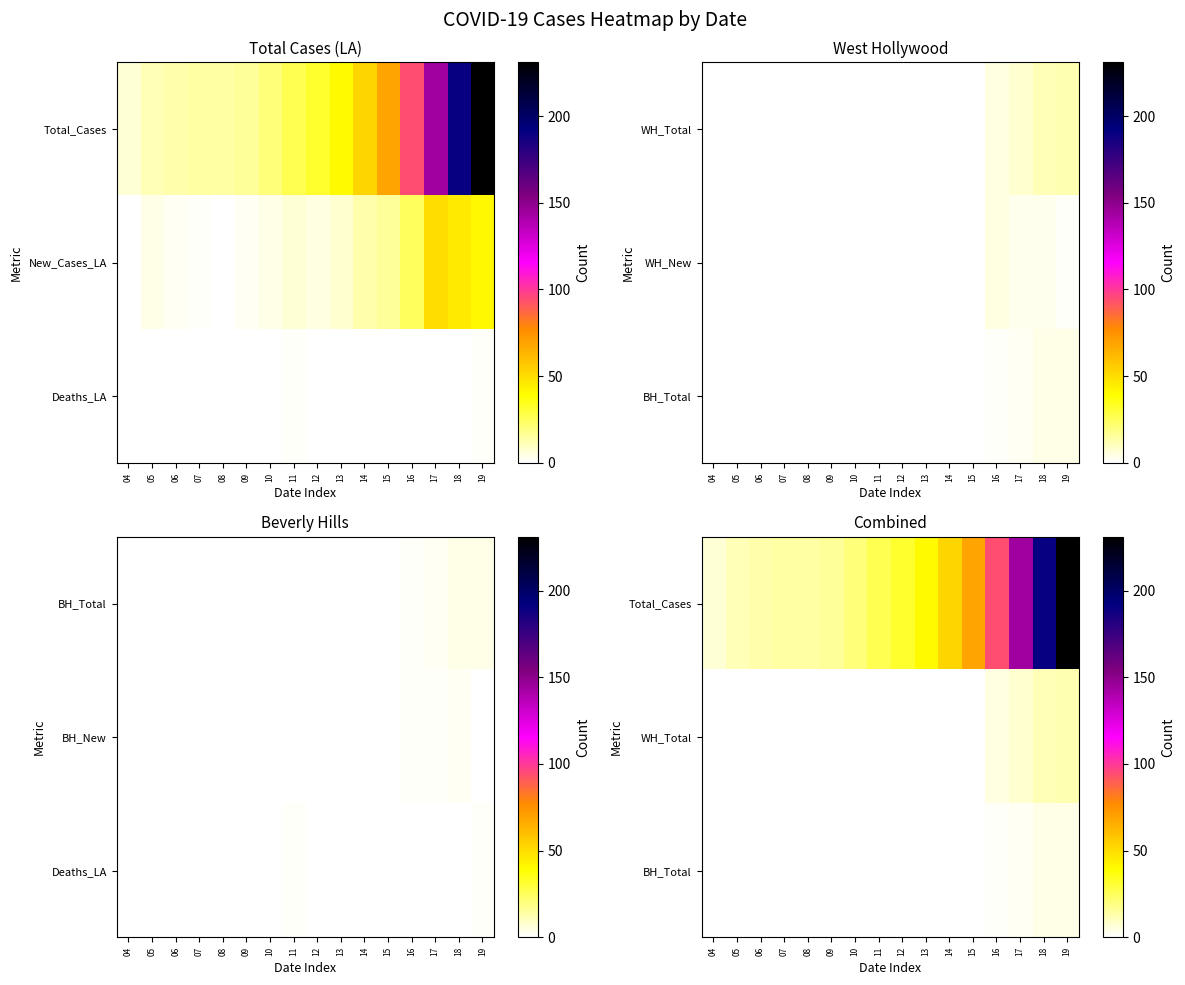

Is it true that BH_Total equals 0 at 04?

True